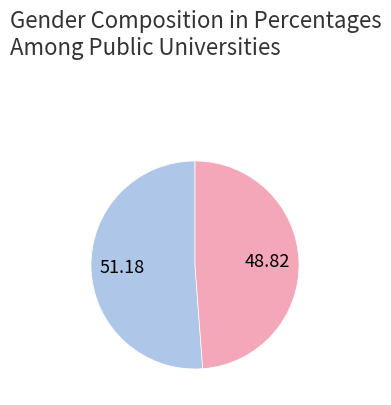

Is there a majority slice in this chart?

Yes